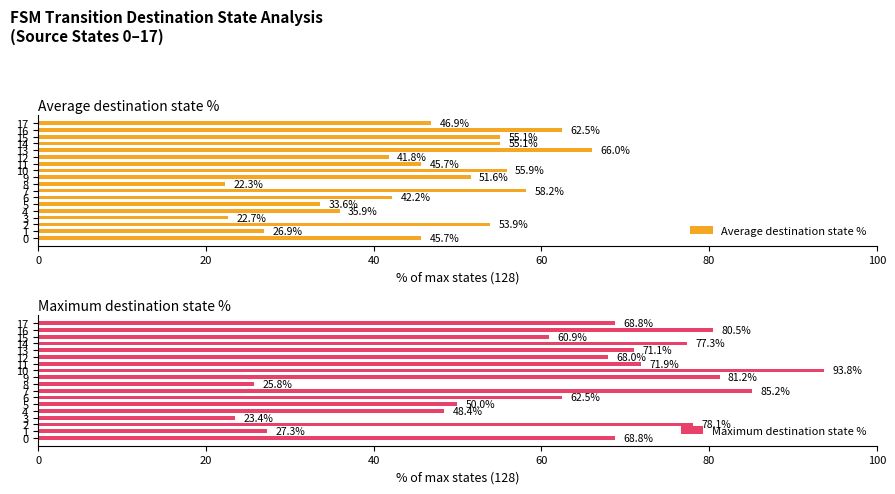

Is the value of Maximum destination state % at 4 greater than the value of Average destination state % at 8?

Yes